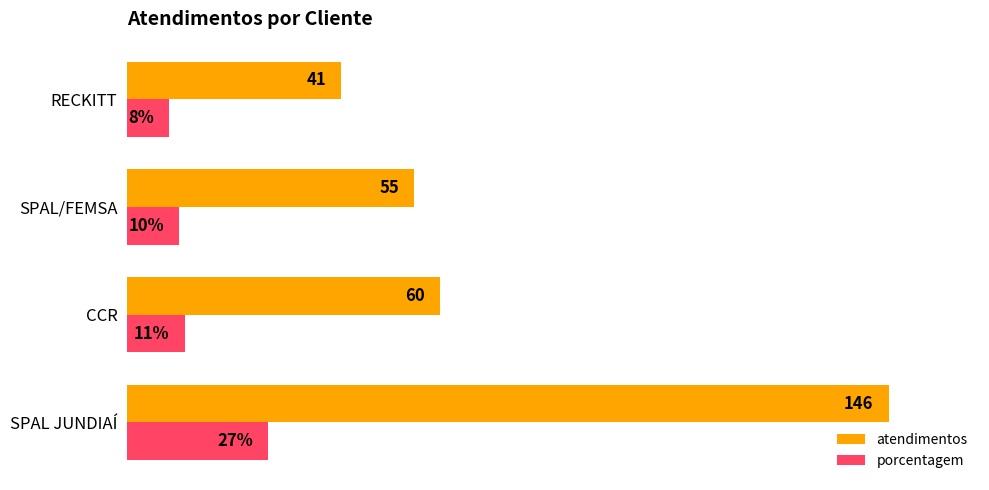

Which category has the lowest value in the atendimentos series?

RECKITT